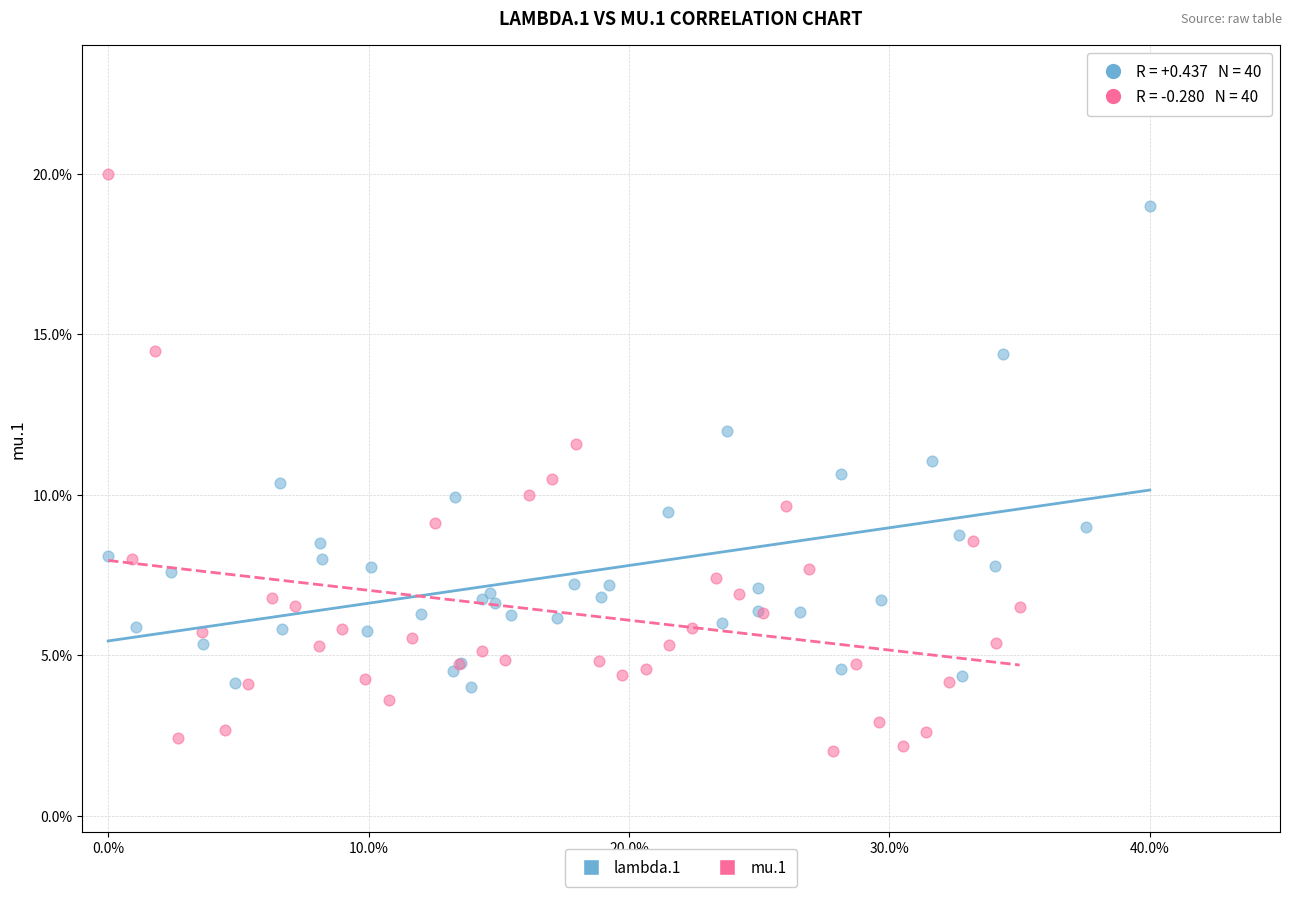

What are all the series names shown in the legend?

lambda.1, mu.1